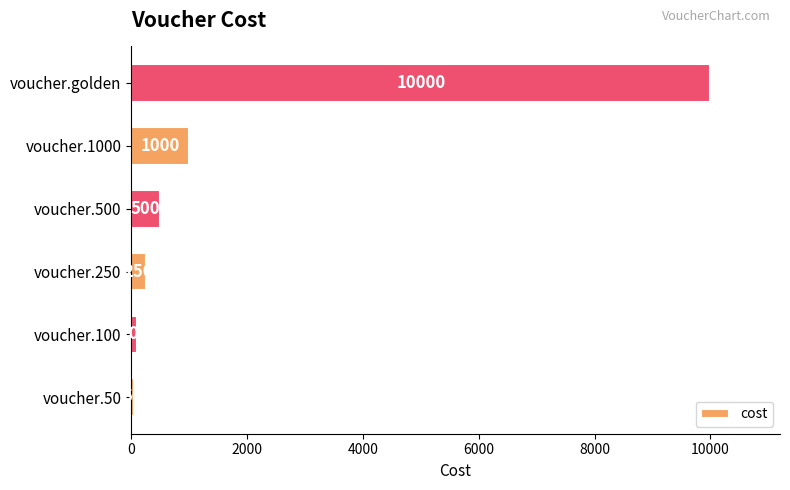

The chart shows a value of 356 at voucher.1000. True or false?

False